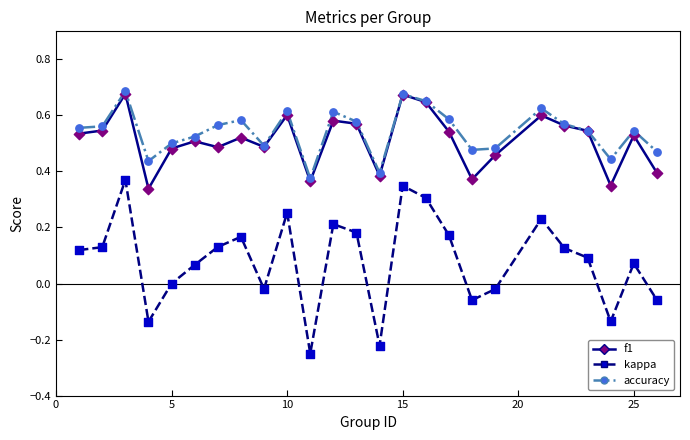

True or false: kappa and f1 cross at least once.

False